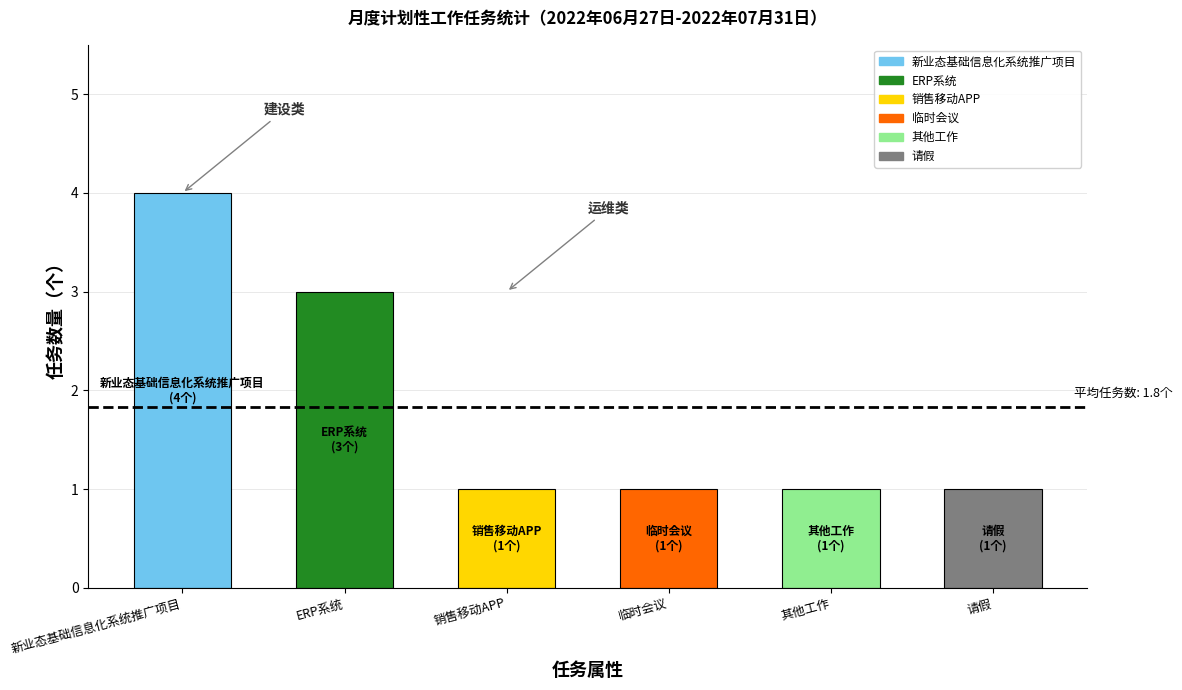

What is the approximate value at ERP系统?

3